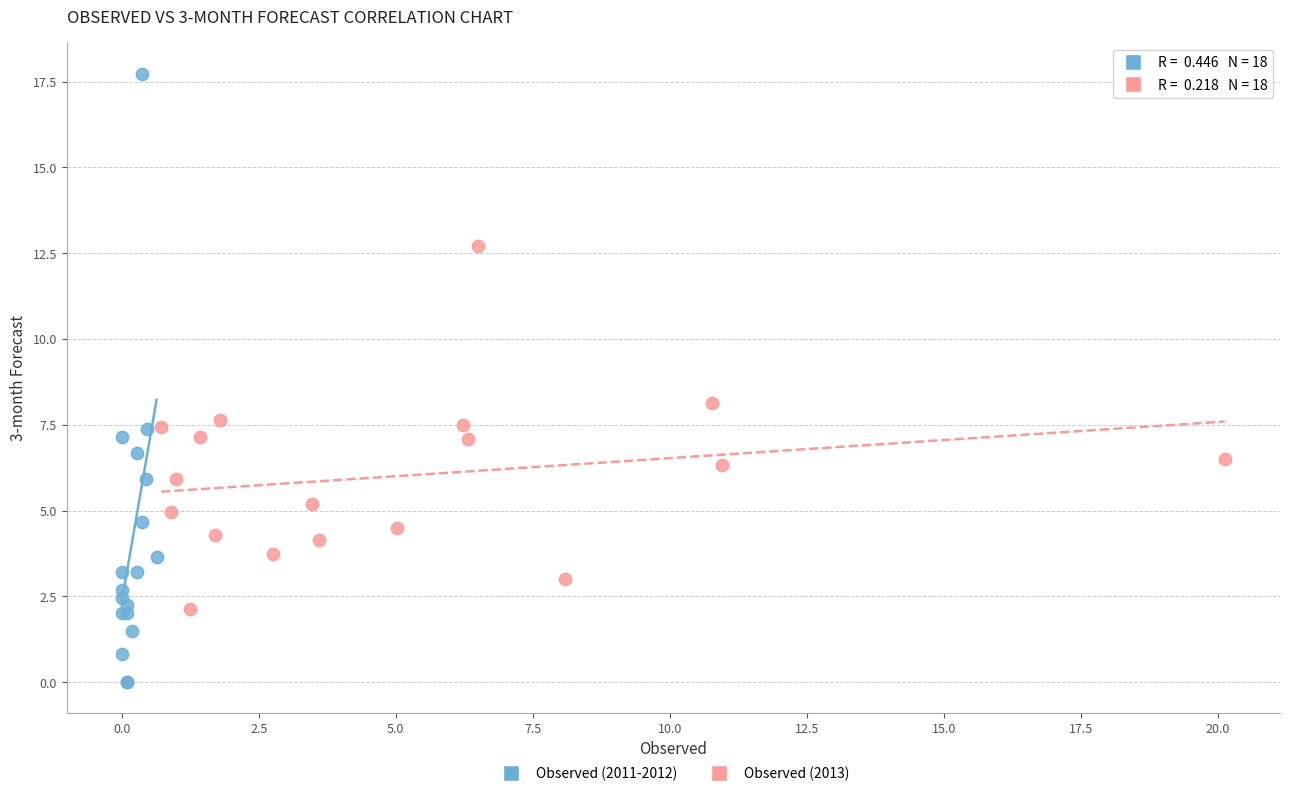

Which series reaches the maximum Y coordinate?

Observed (2011-2012)